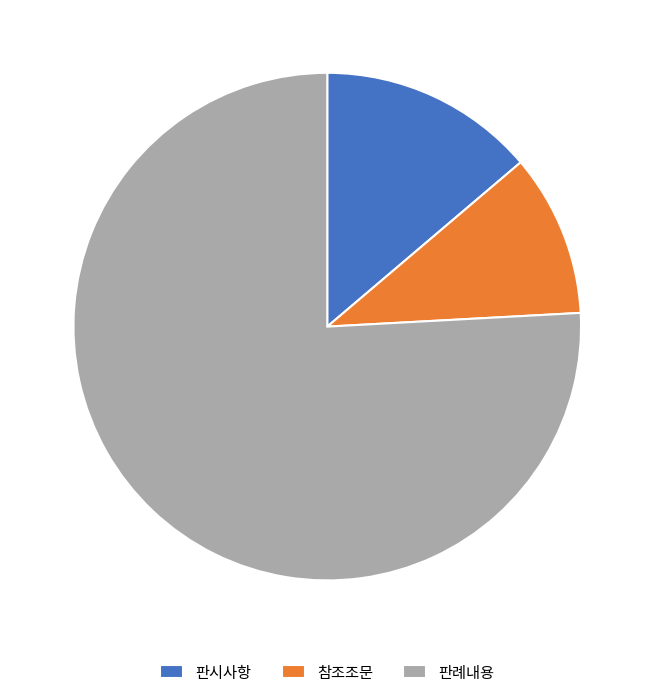

How many slices are in this pie chart?

3